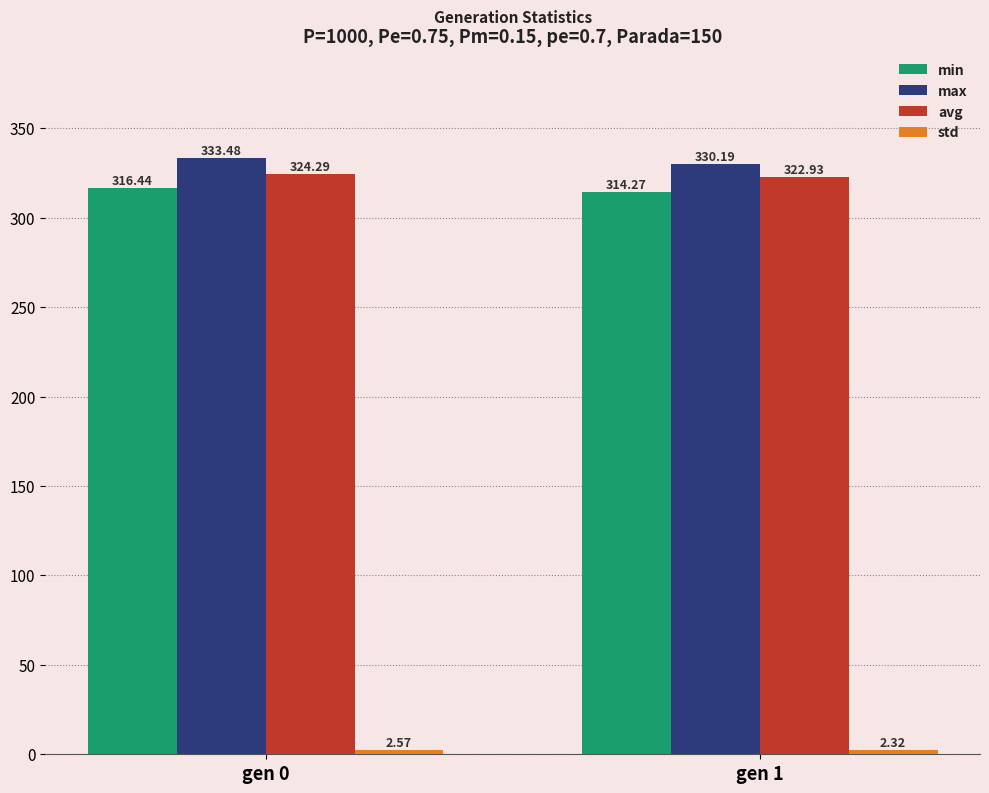

Rank the categories by avg value from lowest to highest.

gen 1, gen 0